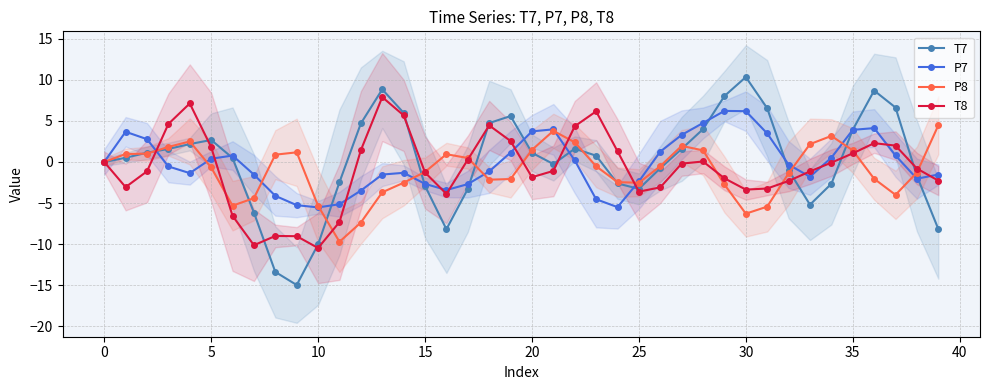

True or false: P7 has a value of -0.9 at 10.

False